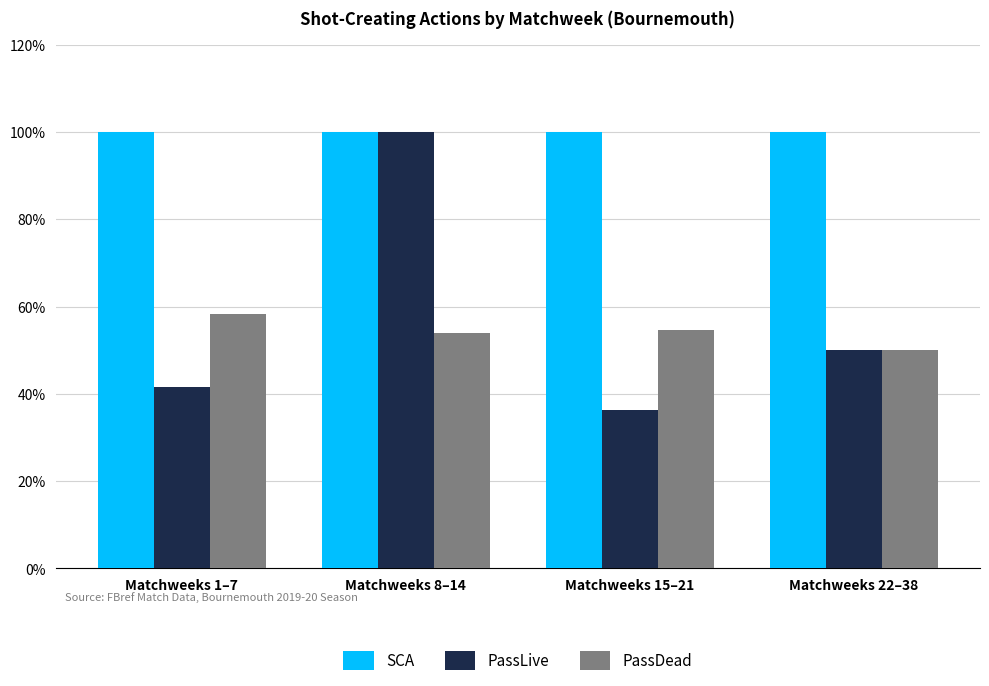

What is the total value across all series at Matchweeks 1–7?

200.0